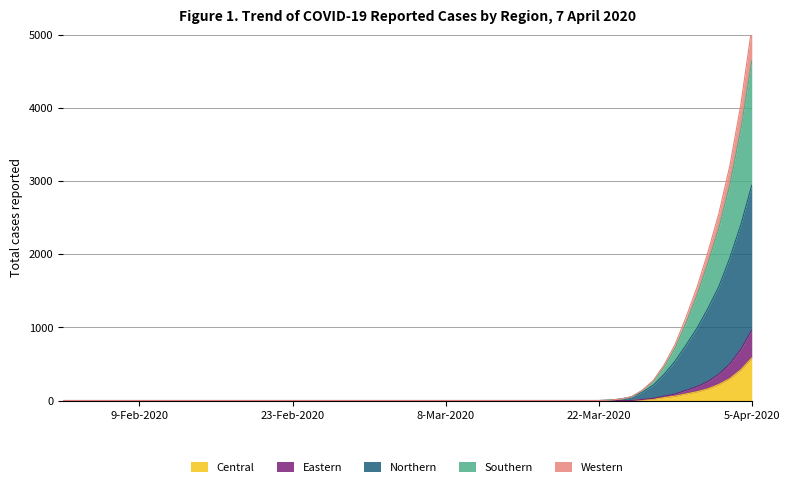

Is it true that Central equals 309 at 22-Mar-2020?

False